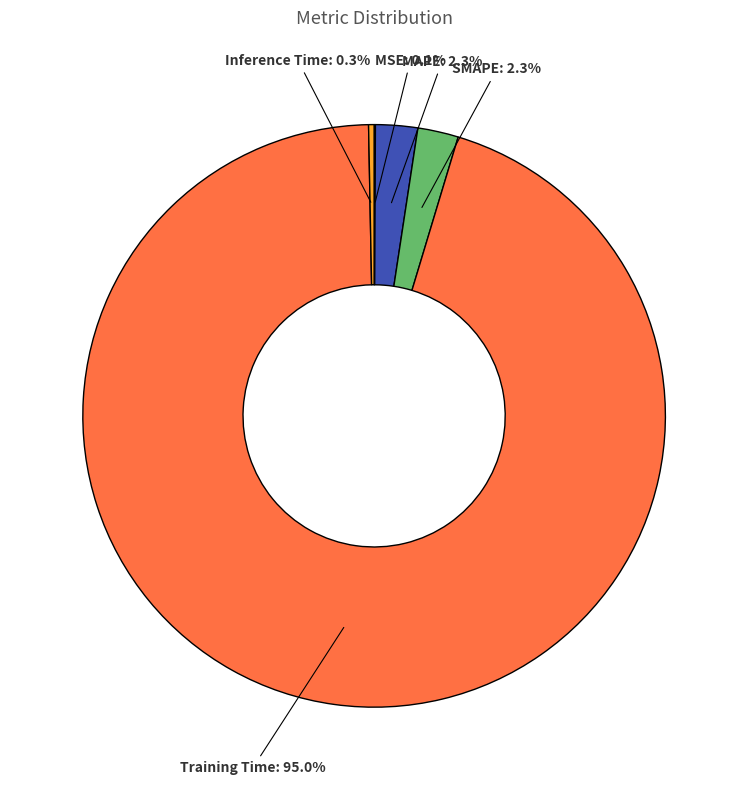

Between Training Time and Inference Time, which is larger?

Training Time